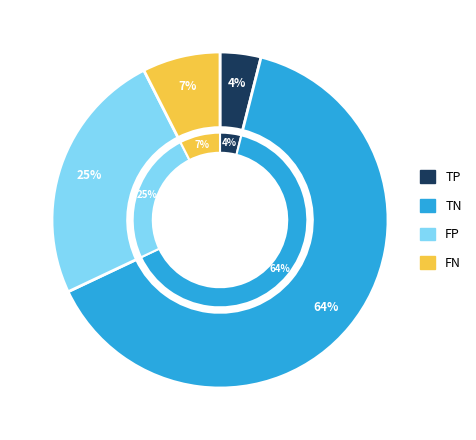

The TP slice represents 4% of the pie. True or false?

True